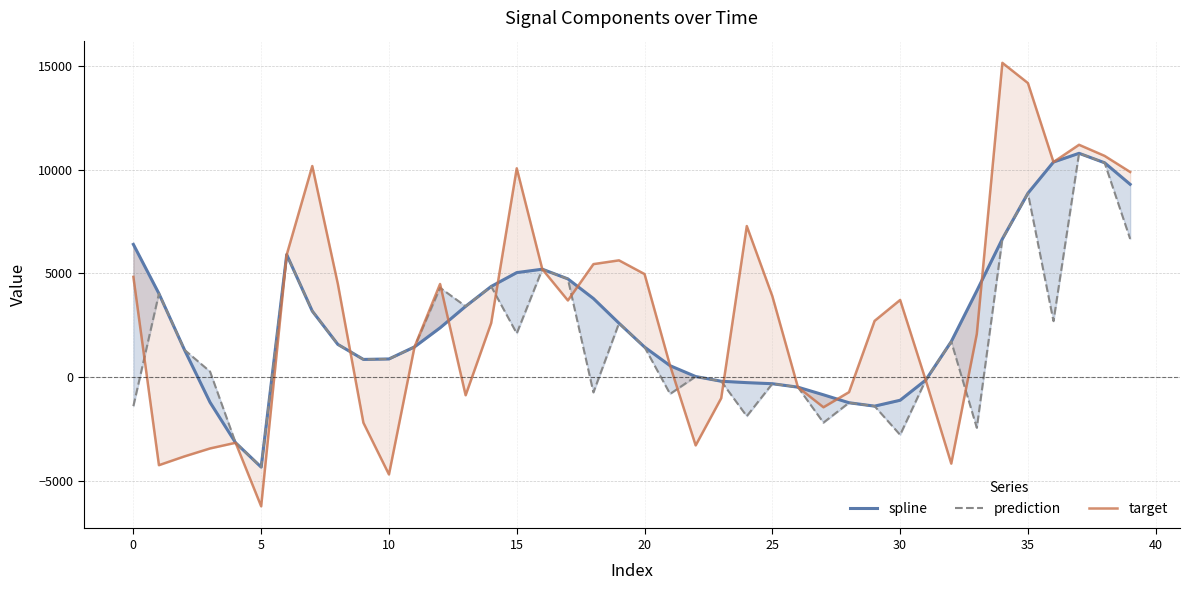

The value of spline at 21 is 237.8. True or false?

False